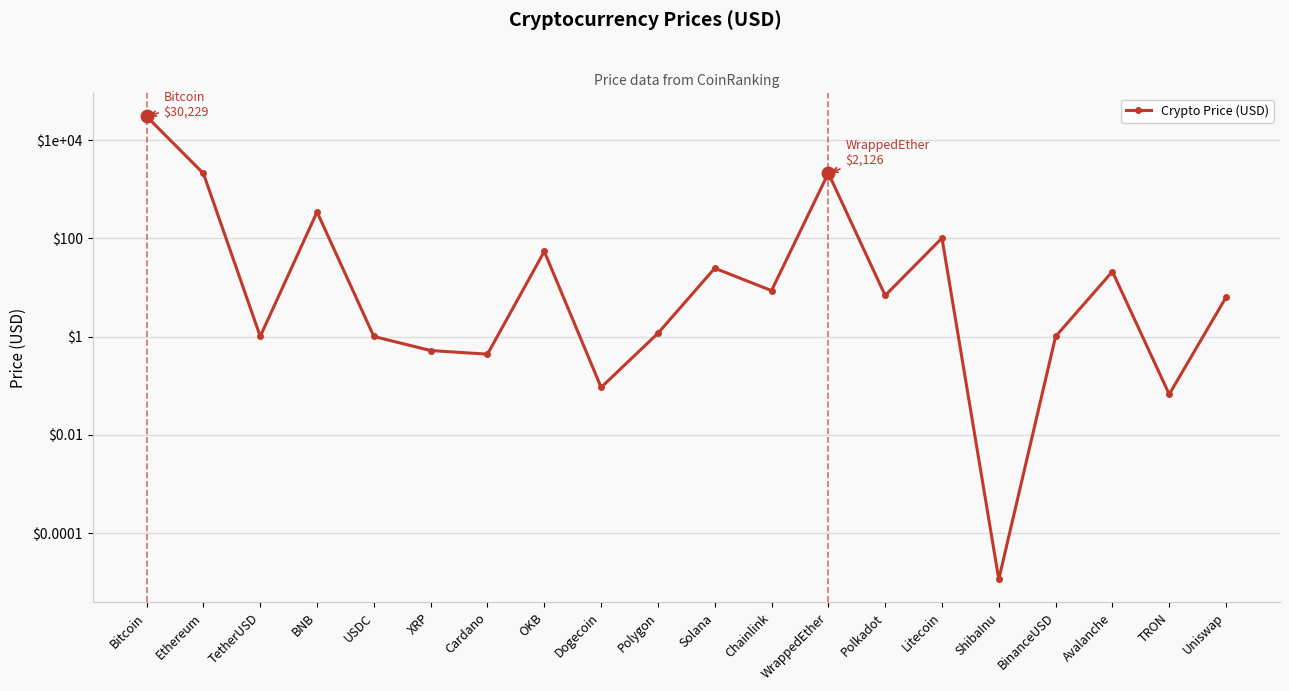

The value at Avalanche is 21.1. True or false?

True